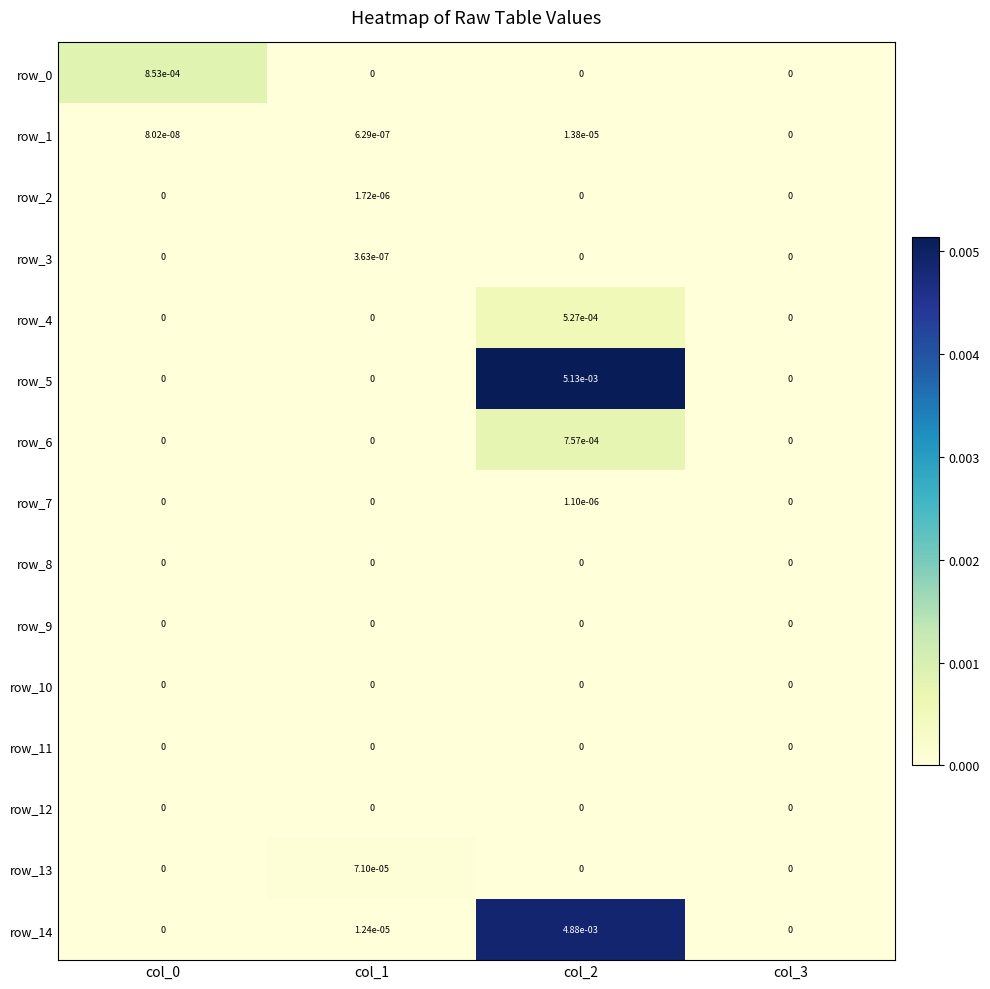

How many categories are shown in the chart?

4